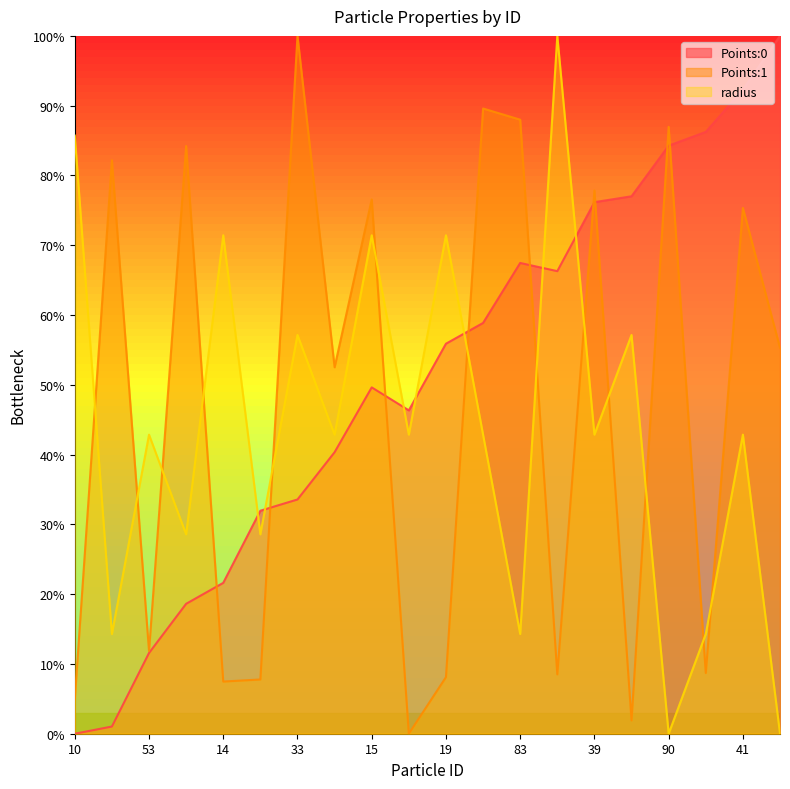

Is the value of Points:1 at 45 greater than the value of radius at 83?

Yes